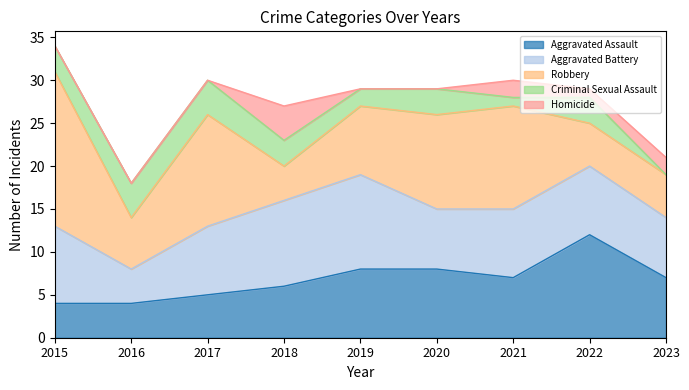

Between 2018 and 2022, which series saw the biggest shift?

Aggravated Assault